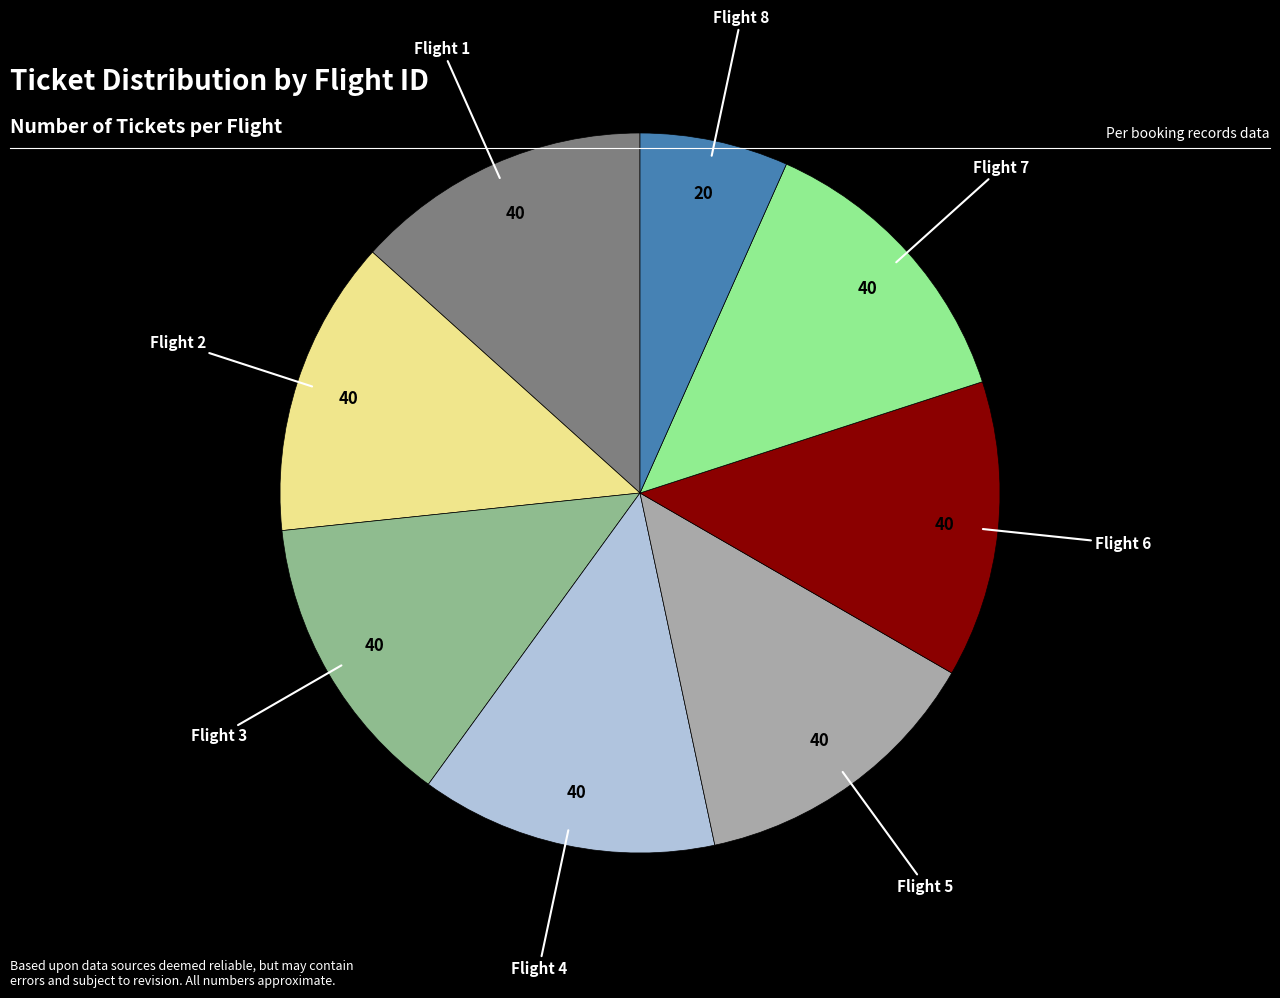

What is the ratio of the value at Flight 5 to the value at Flight 3?

1.0